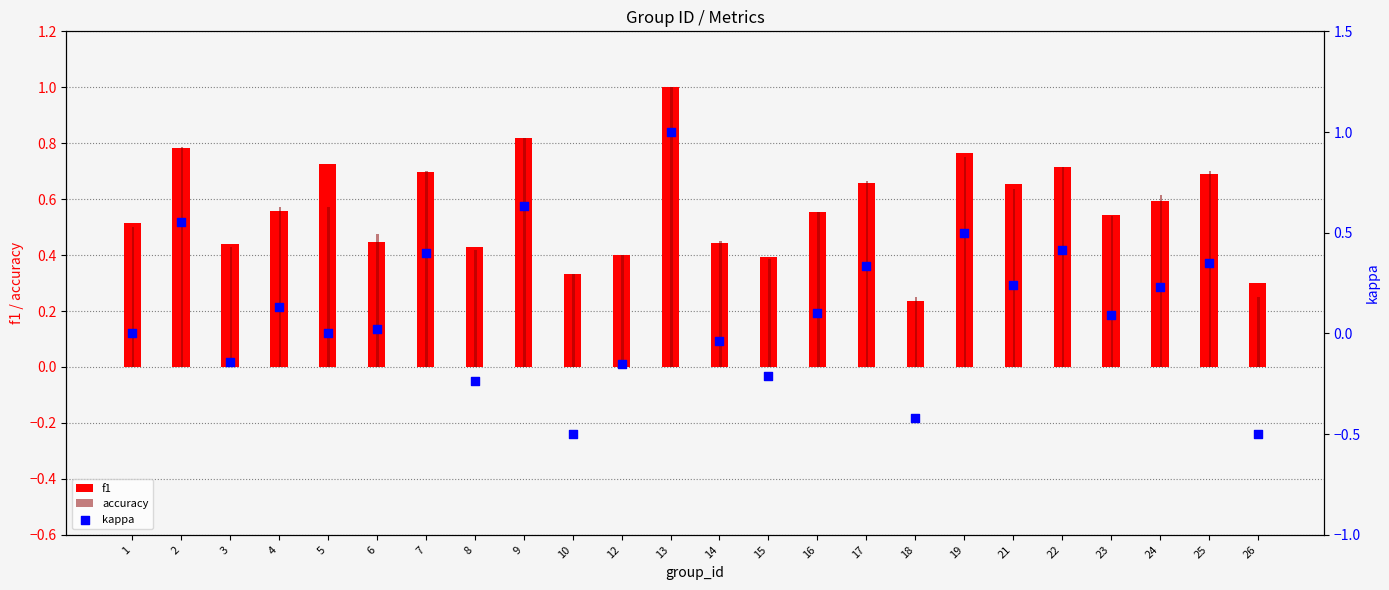

At which category is the sum across all series the highest?

13